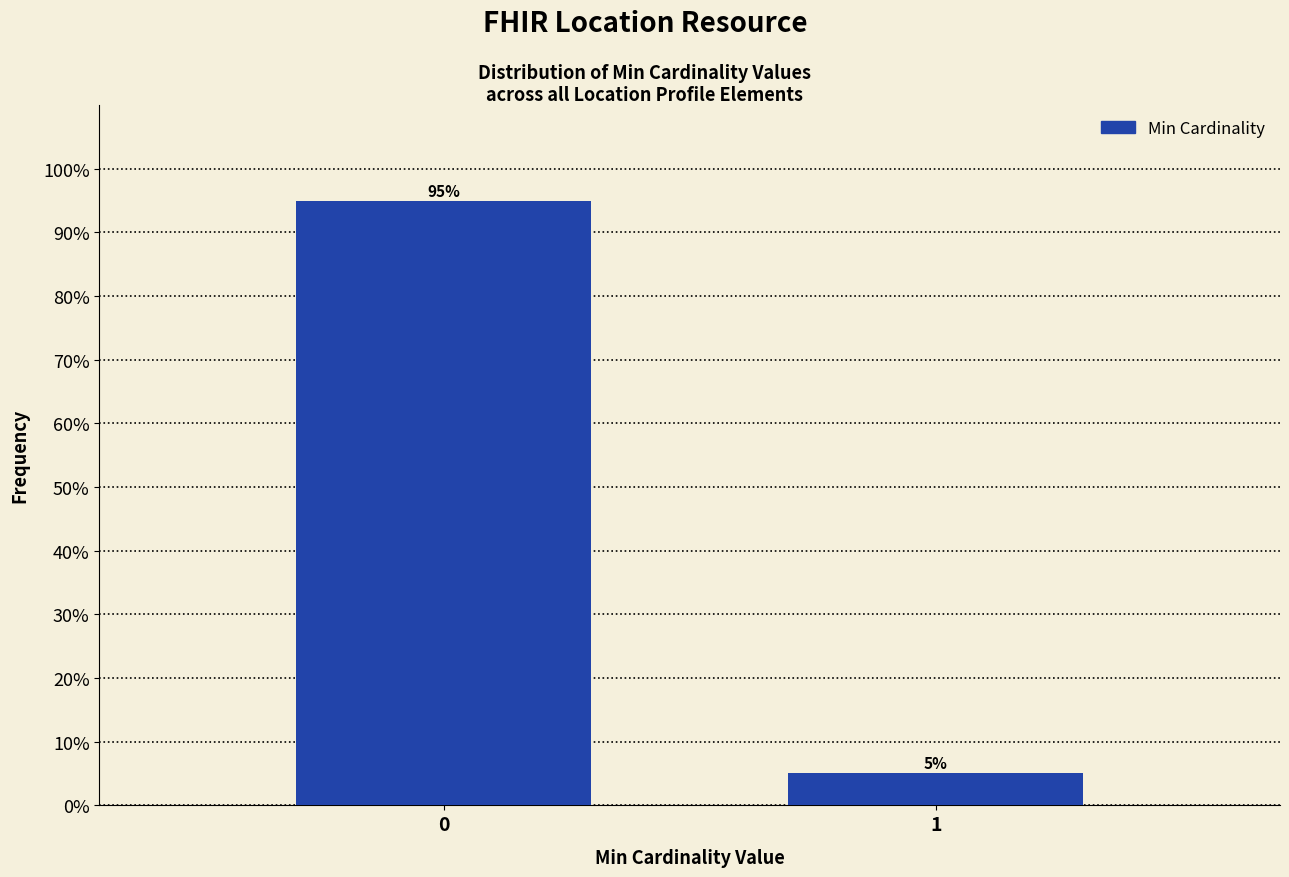

True or false: the data shows 94.9 at 0.

True